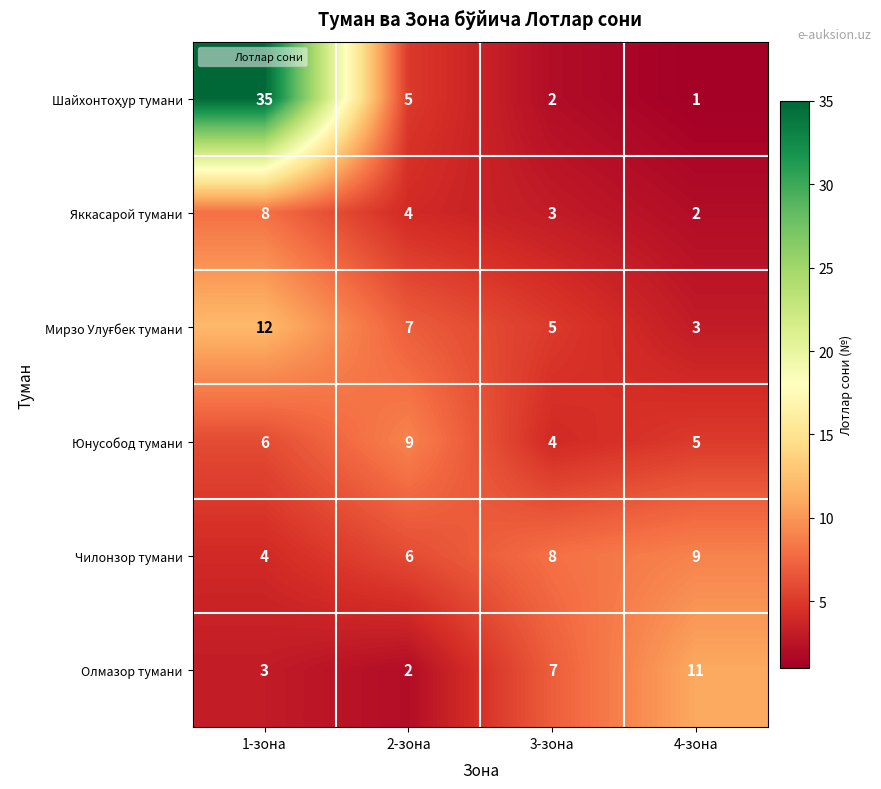

At how many categories does at least one series exceed 1?

4